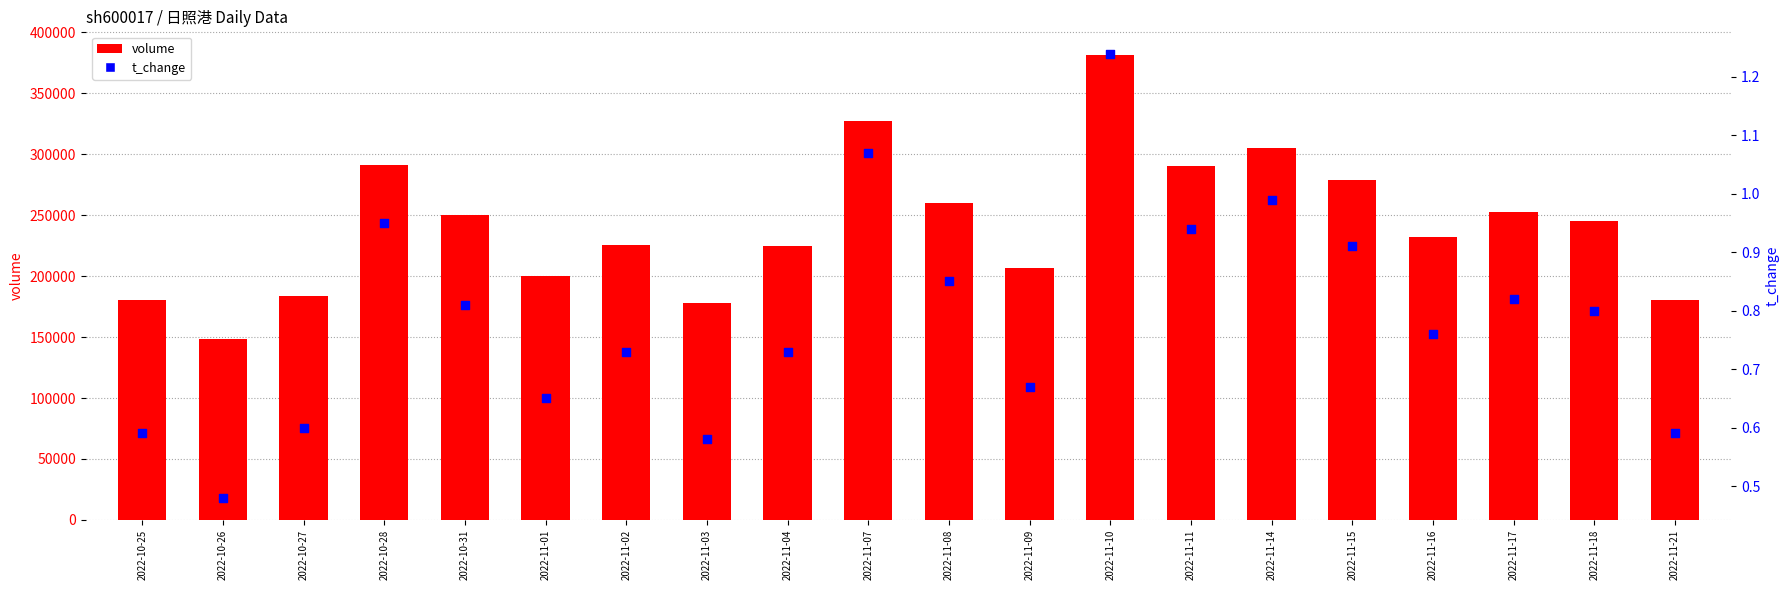

Which series contains the lowest Y value?

t_change